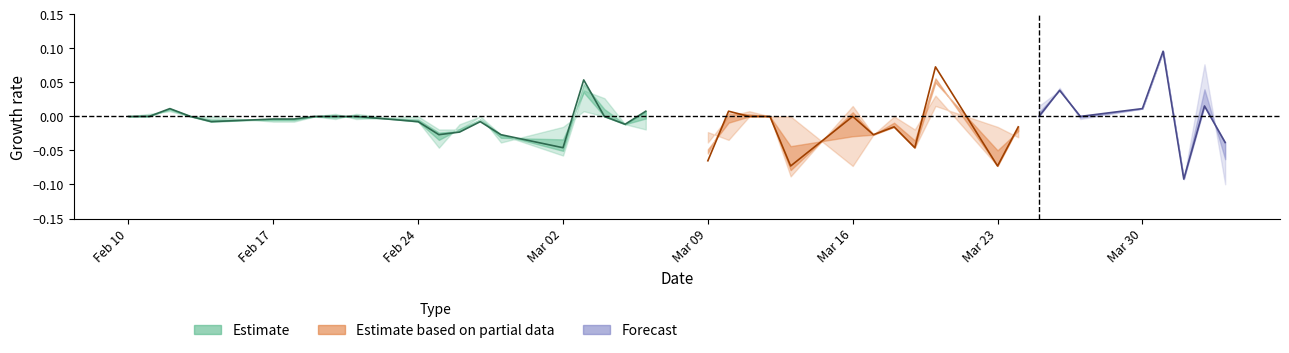

In close, how many points are lower than both neighbors (excluding endpoints)?

5